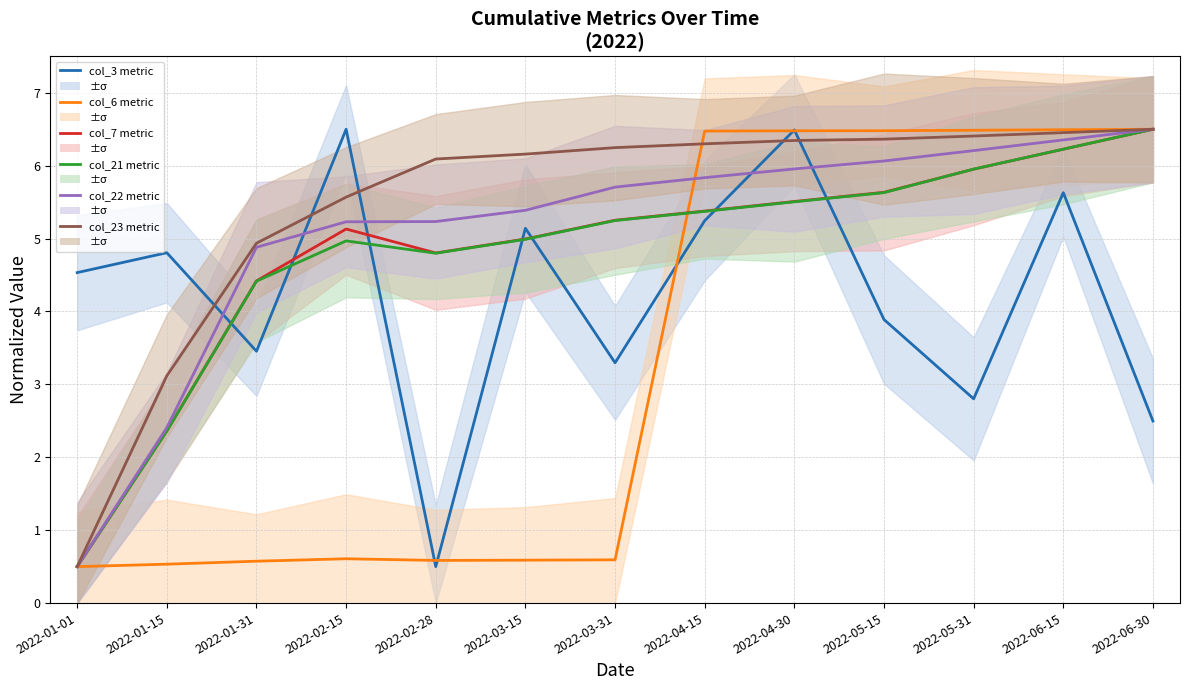

What is the label of the 6th point from the left?

2022-03-15